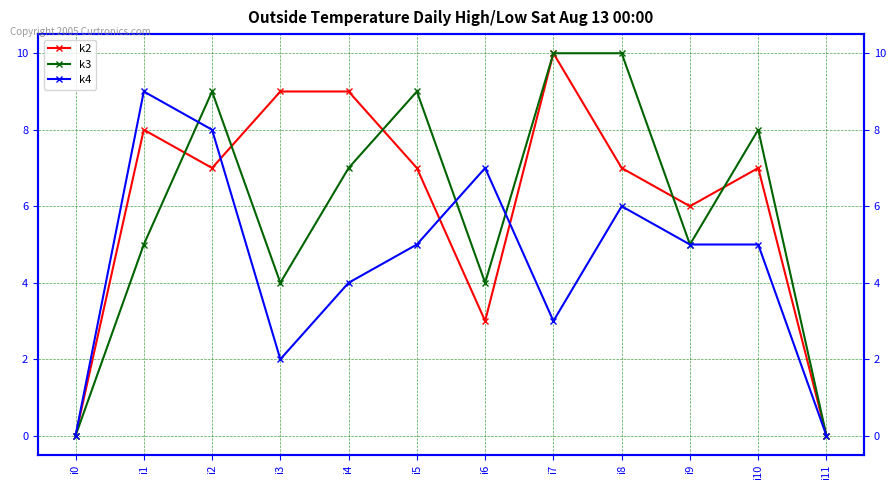

At which category is the sum across all series the highest?

i2